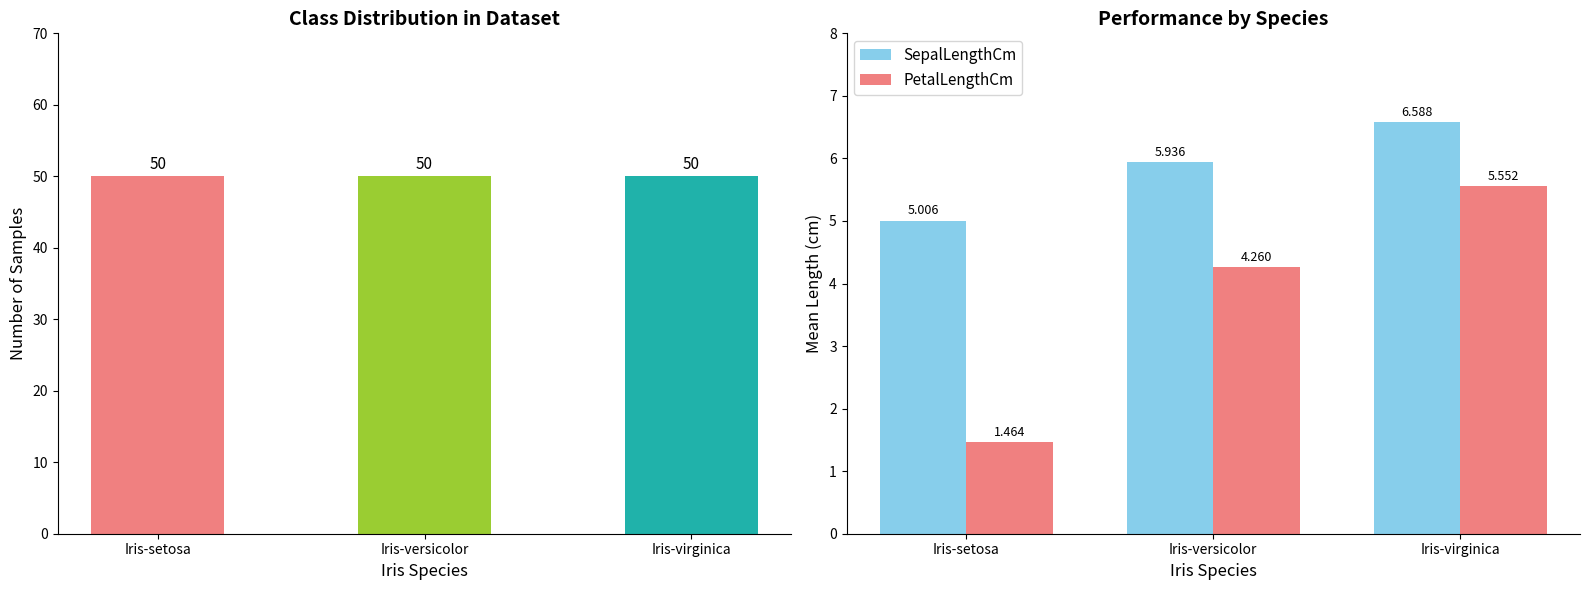

Which category has the lowest value across all series?

Iris-setosa